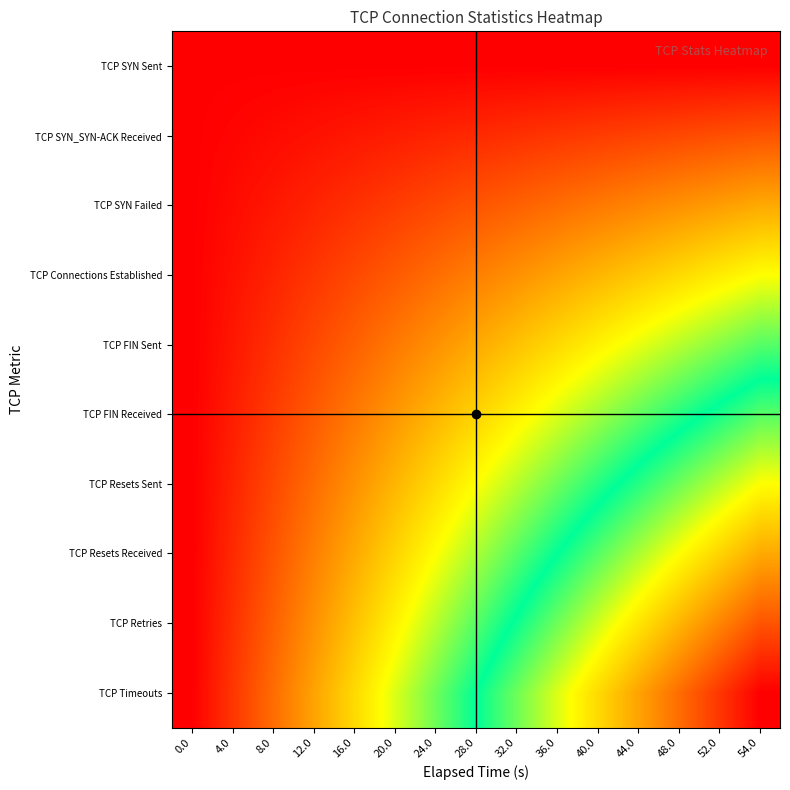

Between 36.0 and 12.0, which is larger?

36.0